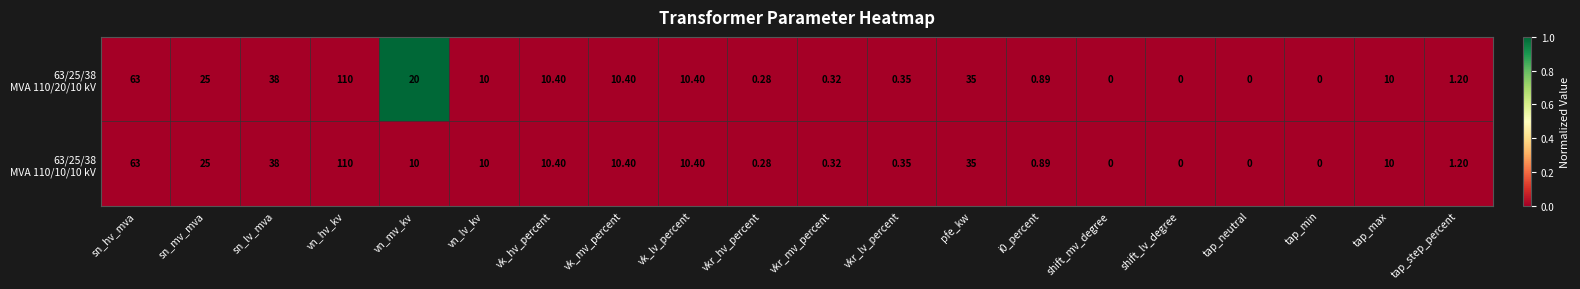

At which category does the chart reach its peak across all series?

vn_hv_kv